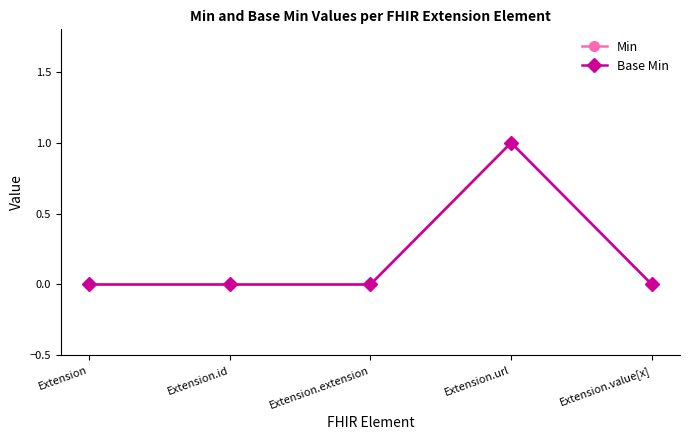

Is this an area chart (filled region under the line)?

No